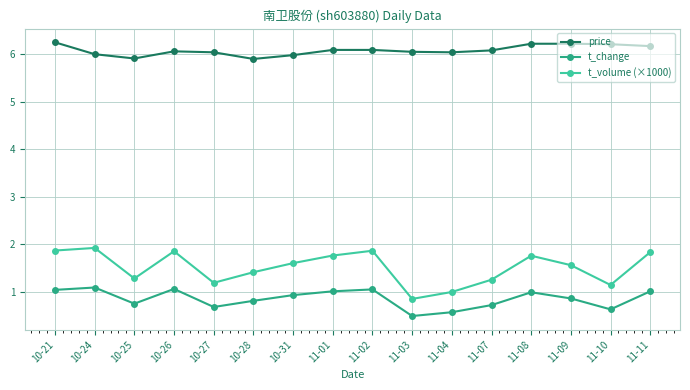

True or false: price has a value of 6.0 at 10-27.

True